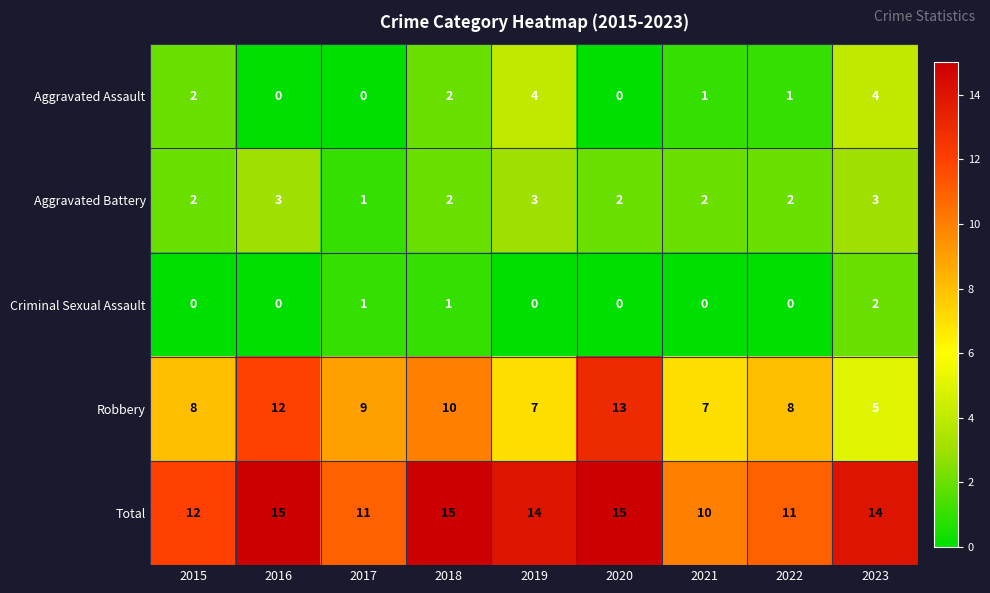

What is the difference between the highest and lowest values at 2015?

12